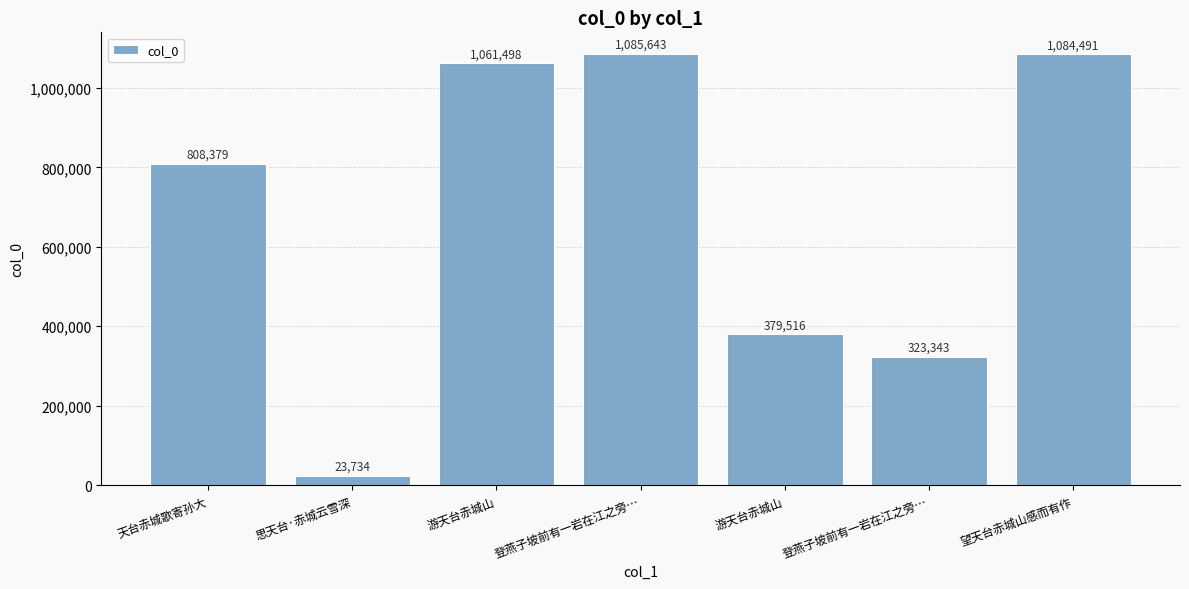

Reading left to right, list all the values displayed in this chart.

808379	23734	1061498	1085643	379516	323343	1084491